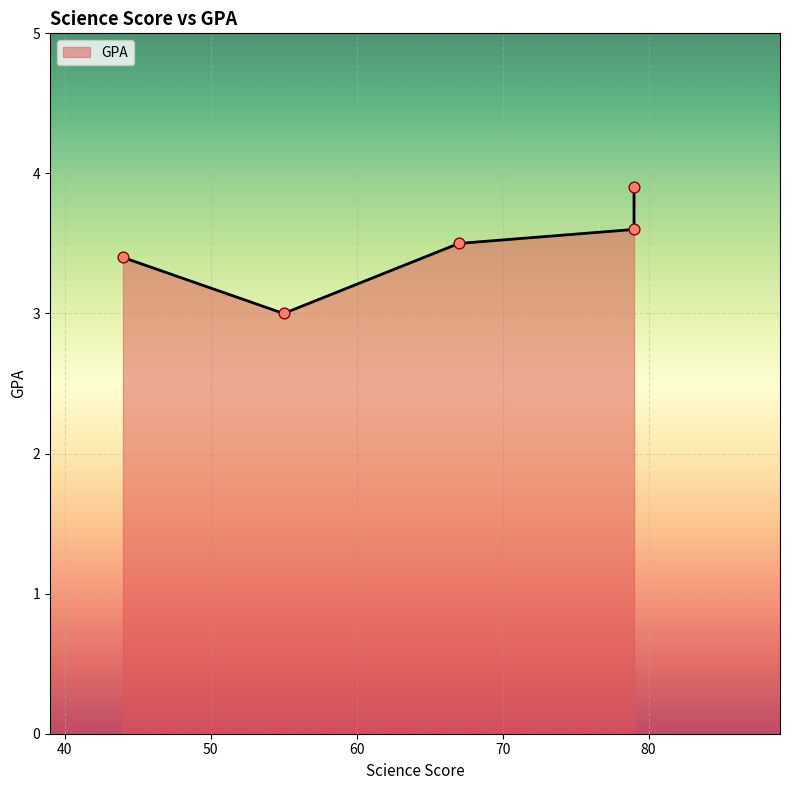

What is the change in value from 44 to 79?

+0.5